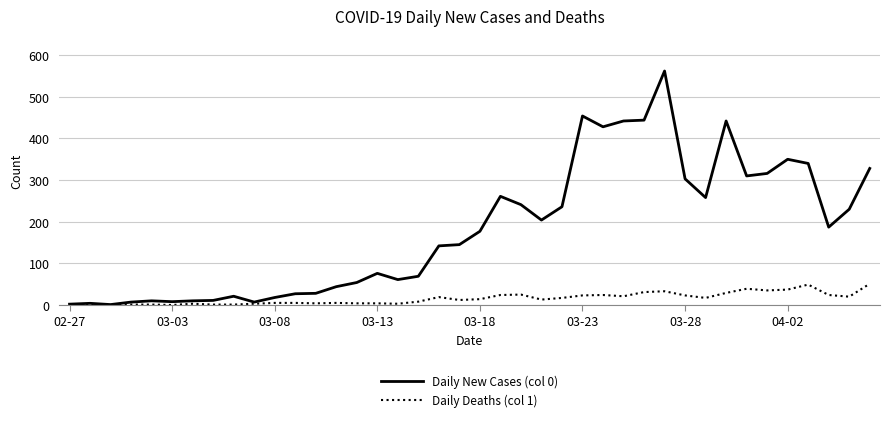

Which series has the largest total across all categories?

Daily New Cases (col 0)